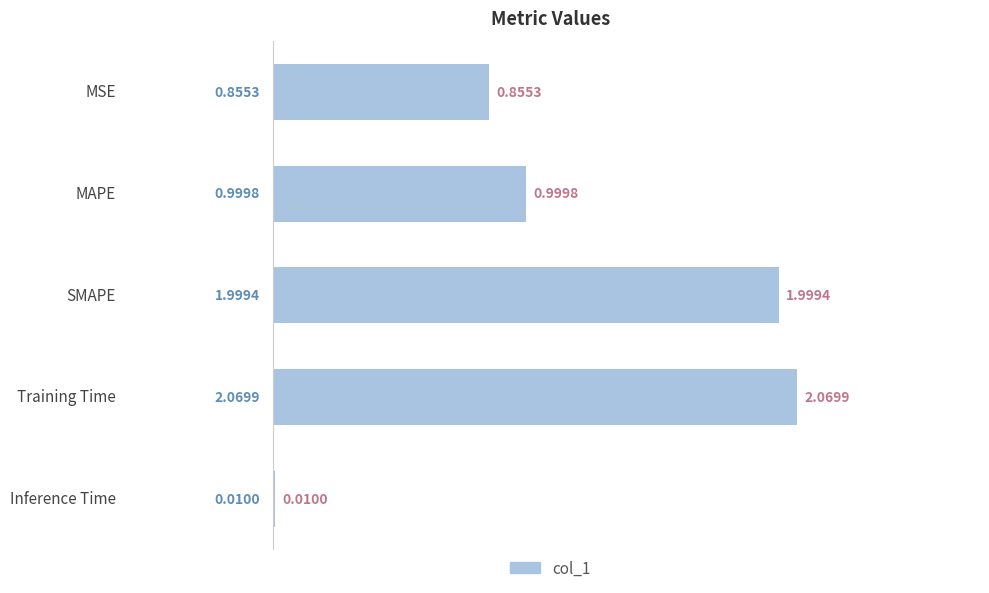

What is the sum of all values?

5.9